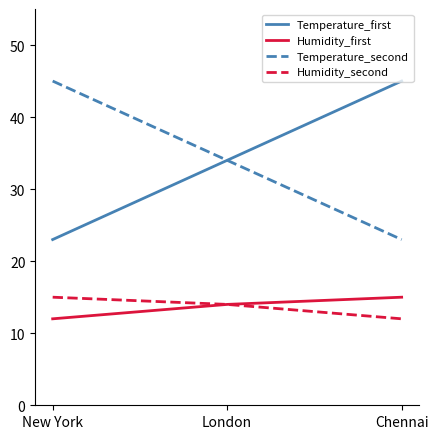

Read the Temperature_first value at New York, to the nearest 10.

20